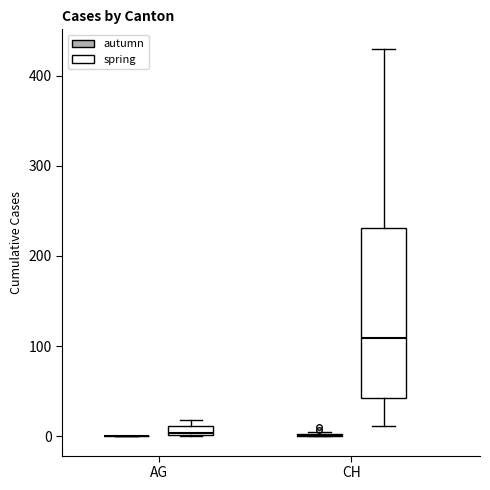

Comparing the boxes themselves (not the whiskers), which one is the tallest?

CH (spring)